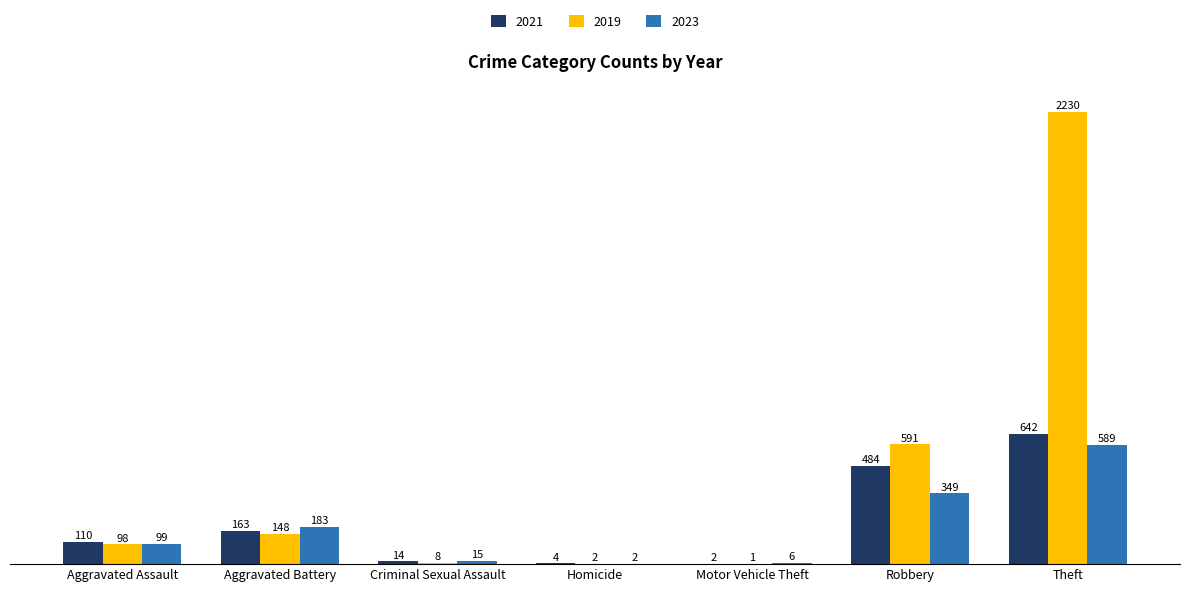

Where is 2019 nearest to the value 1115?

Robbery